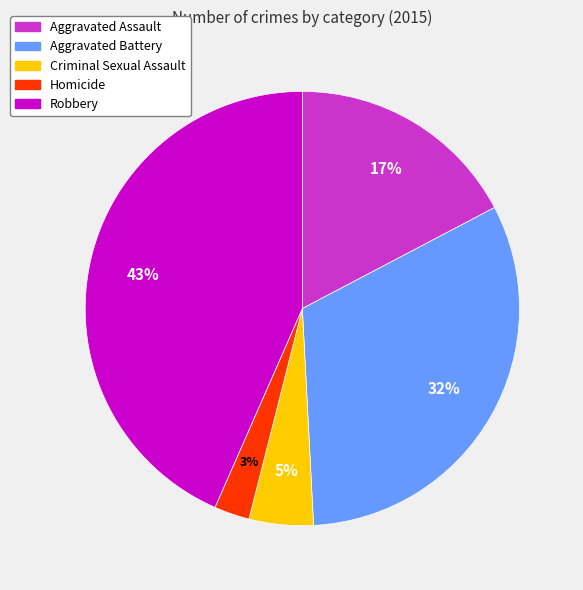

Count the number of slices in the pie.

5